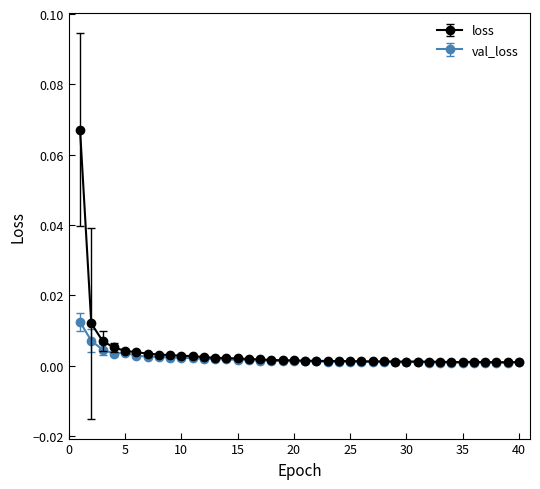

List the series in order of their peak value, lowest first.

val_loss, loss